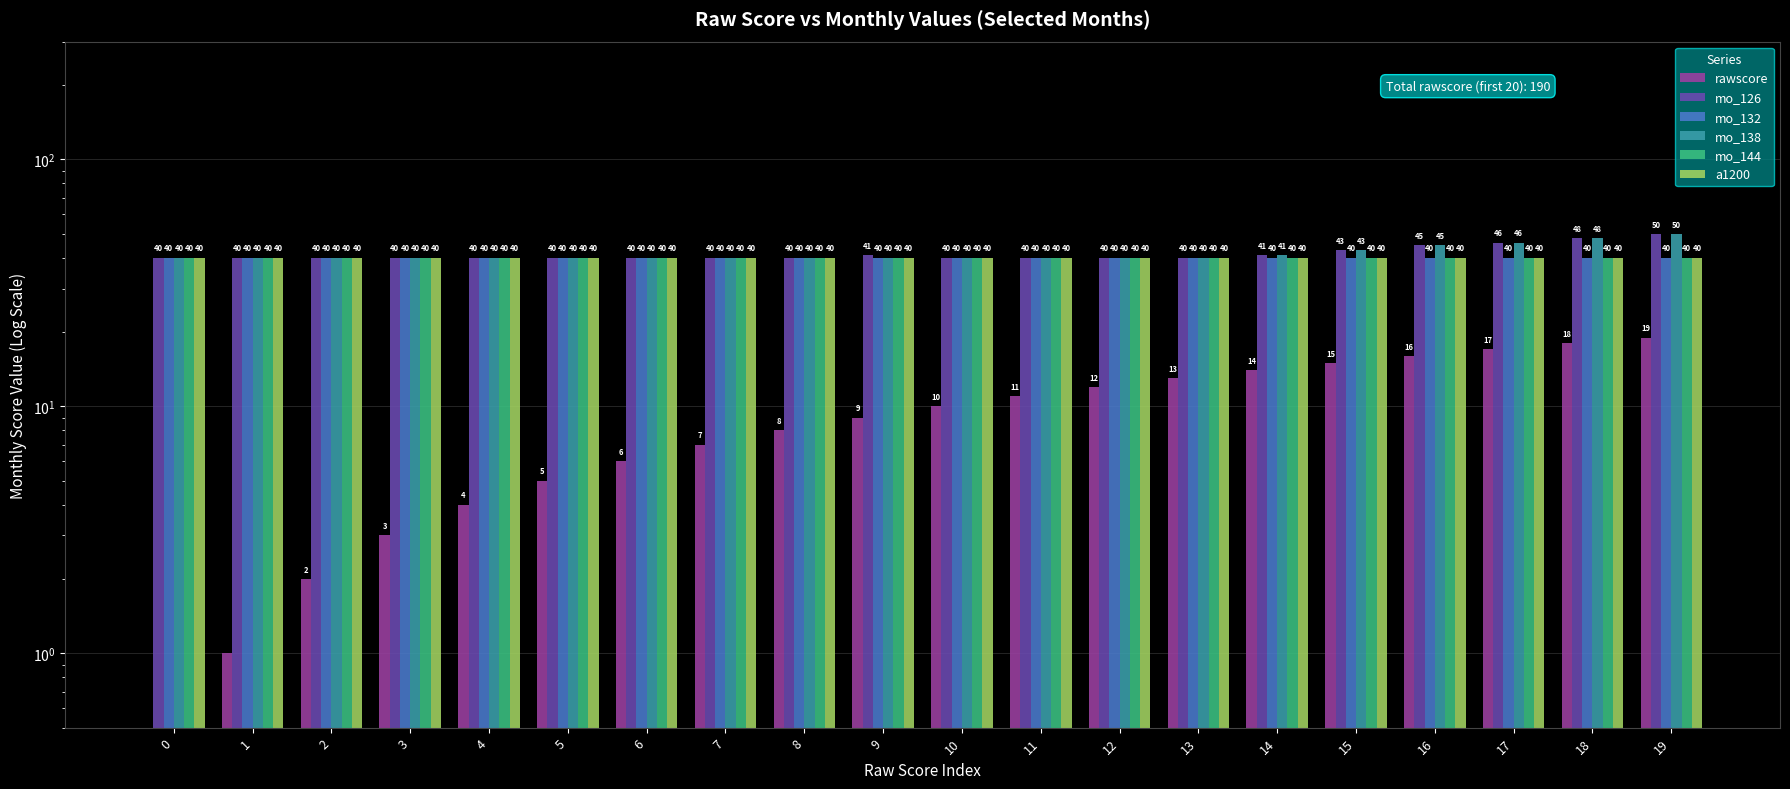

Which series changed the most between 8 and 12?

rawscore